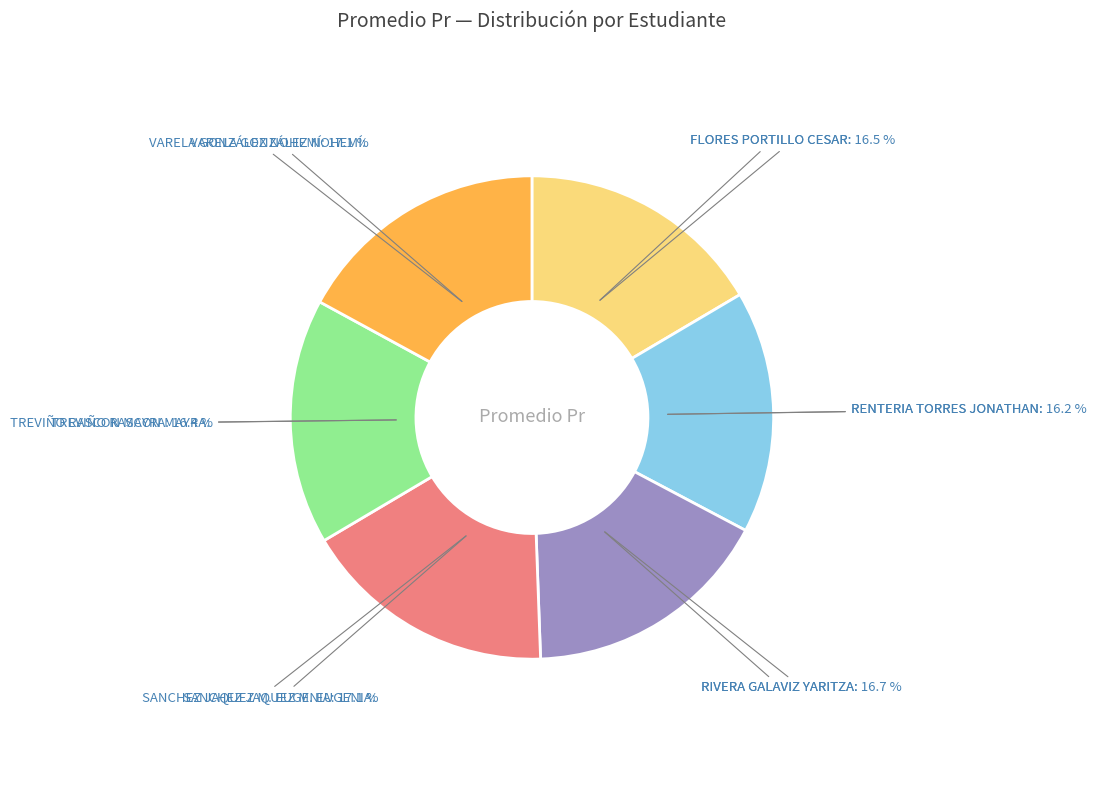

Approximately how many times larger is the value at RENTERIA TORRES JONATHAN compared to FLORES PORTILLO CESAR?

1.0